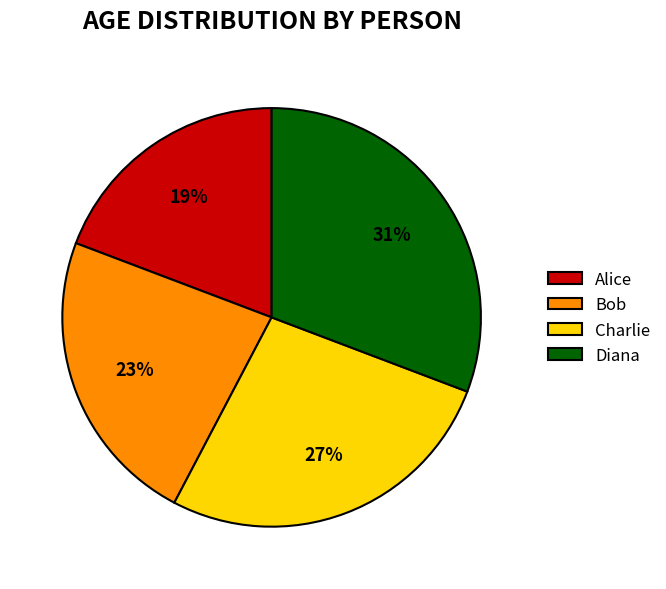

To the nearest percent, what is the difference between the Charlie and Bob slice percentages?

4%